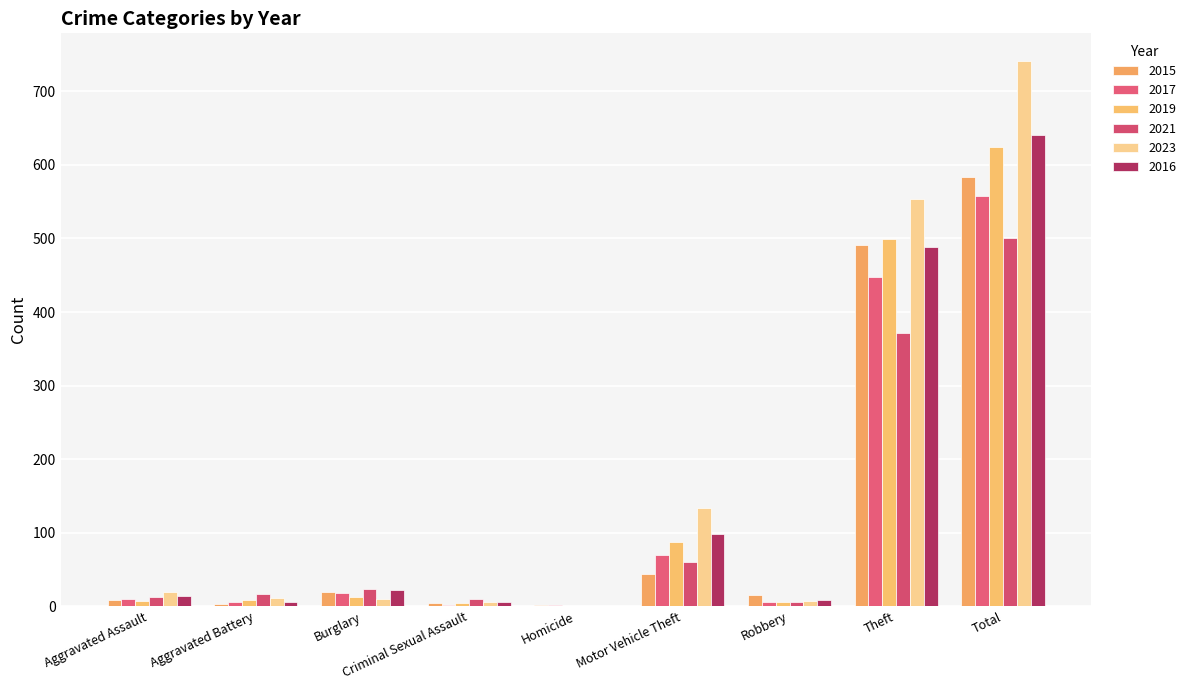

How many categories are shown in the chart?

9